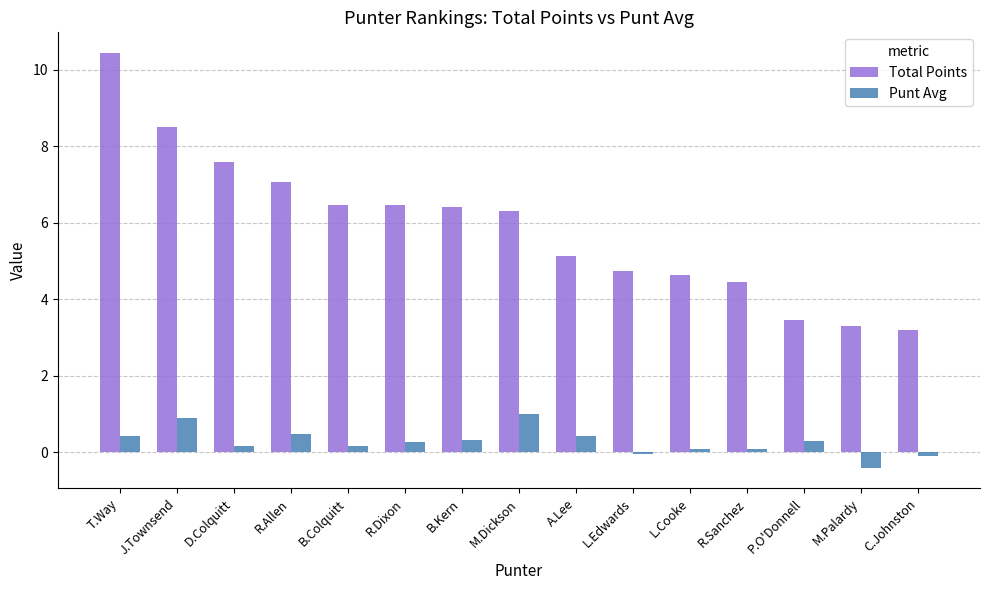

Is it true that Total Points equals 6.5 at B.Colquitt?

True